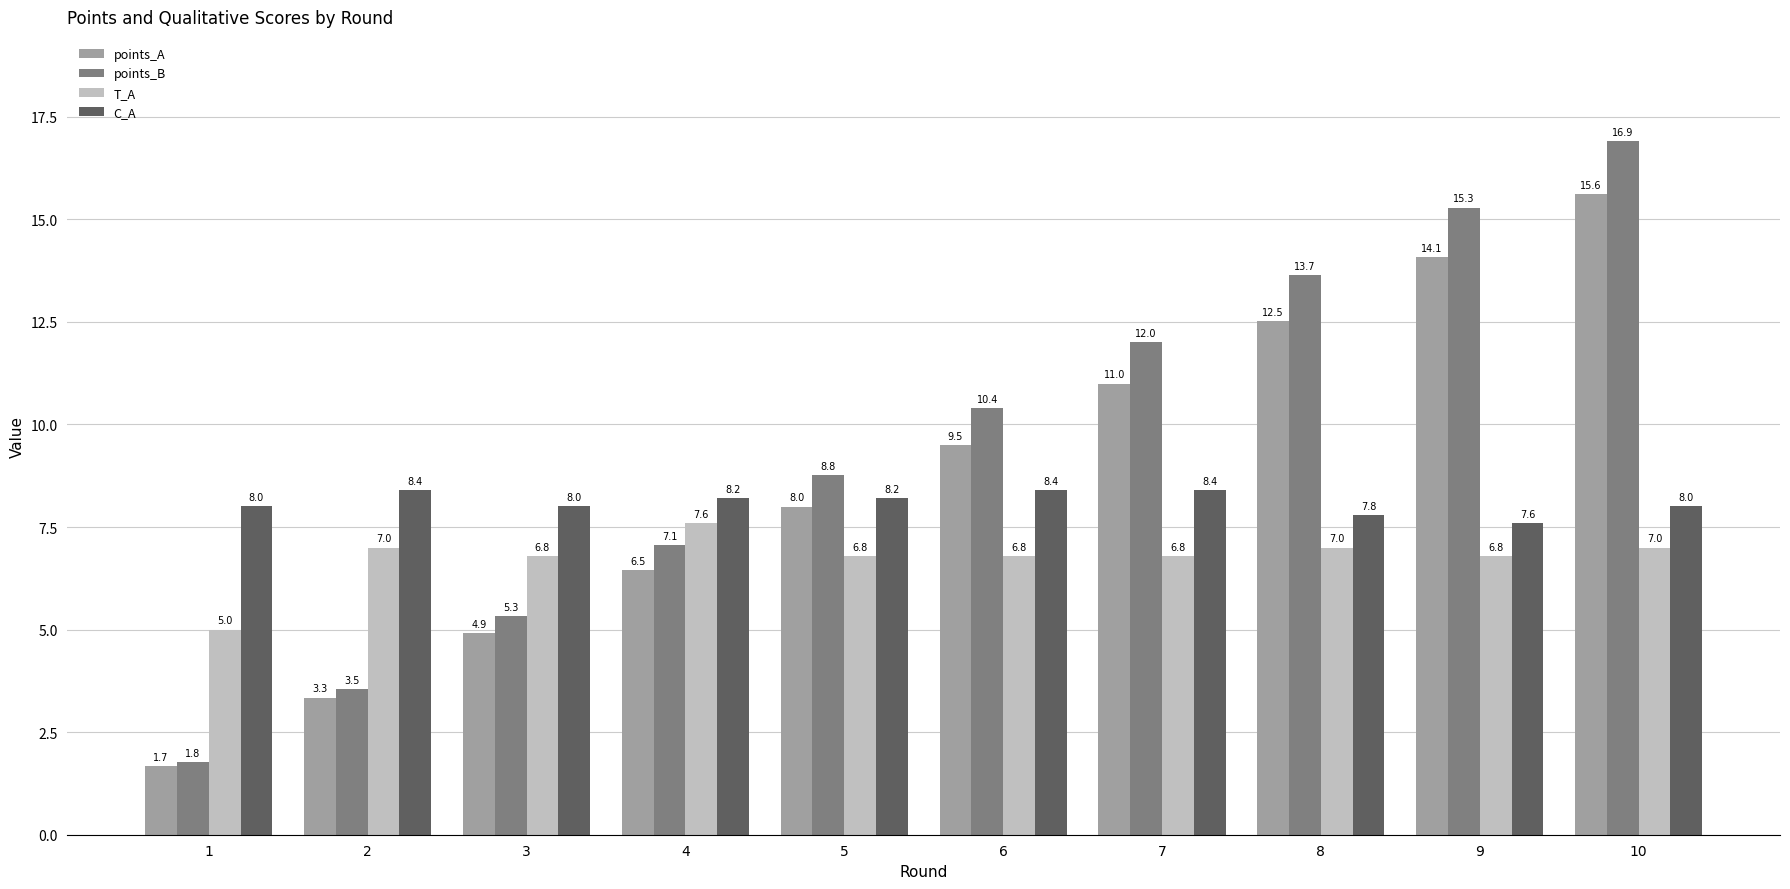

Reading left to right, transcribe all the data shown in this chart.

points_A: 1.7	3.3	4.9	6.5	8.0	9.5	11.0	12.5	14.1	15.6
points_B: 1.8	3.5	5.3	7.1	8.8	10.4	12.0	13.7	15.3	16.9
T_A: 5.0	7.0	6.8	7.6	6.8	6.8	6.8	7.0	6.8	7.0
C_A: 8.0	8.4	8.0	8.2	8.2	8.4	8.4	7.8	7.6	8.0